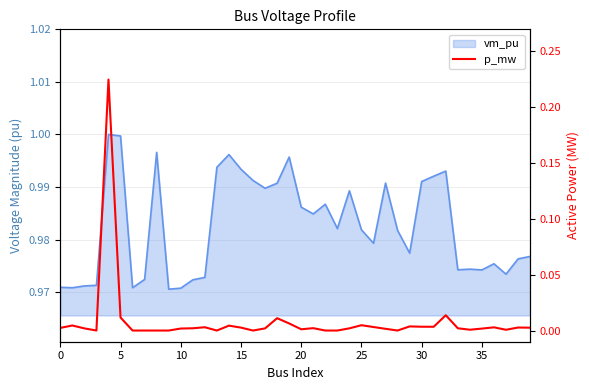

Which has a higher value, 22 or 31?

31